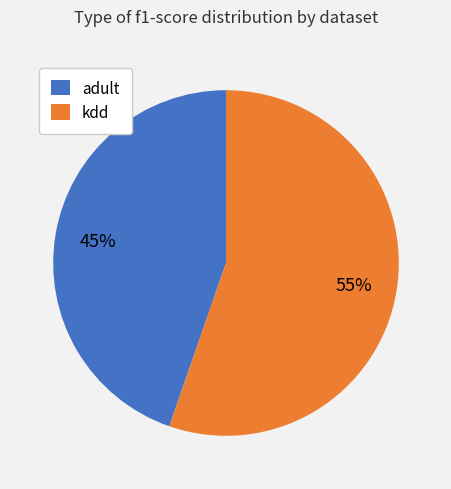

How many slices are in this pie chart?

2